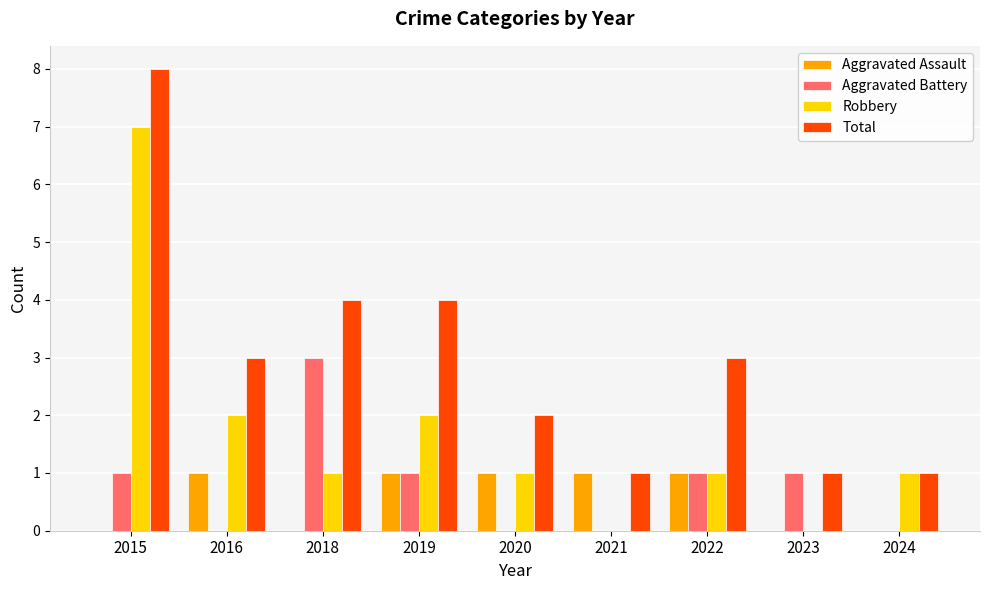

What is the sum of all Total values?

27